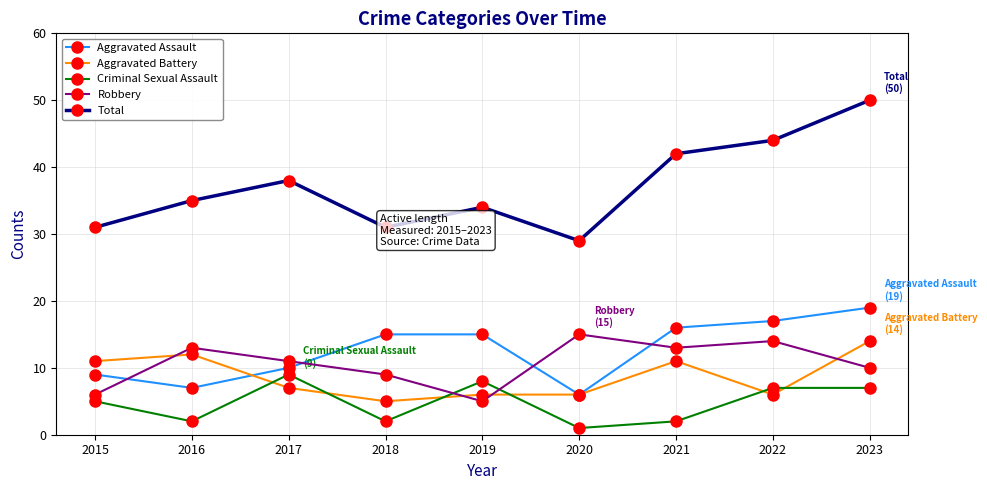

What is the difference between the Robbery values at 2015 and 2016?

7